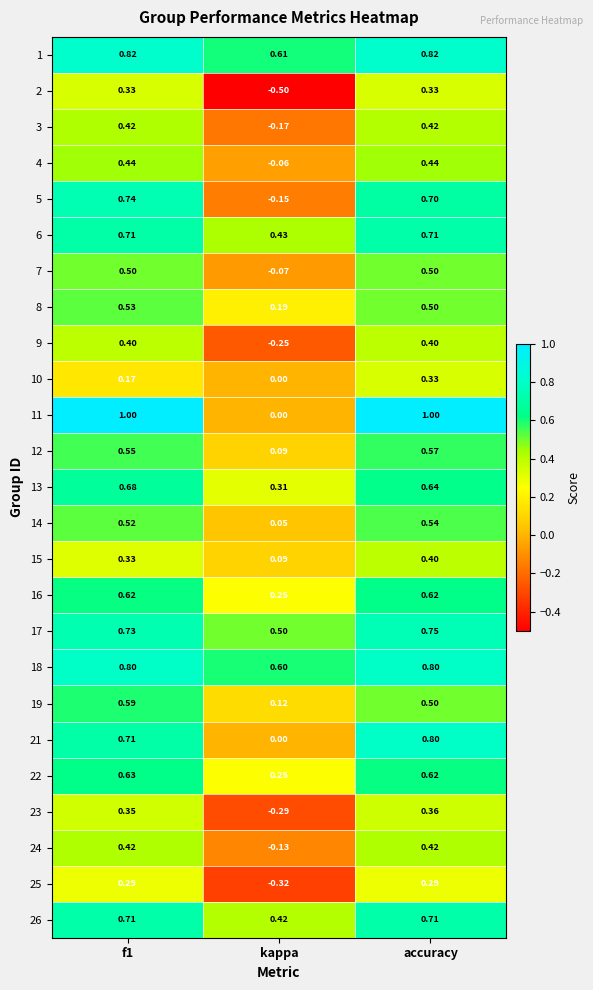

Which category has the lowest value in the 17 series?

kappa